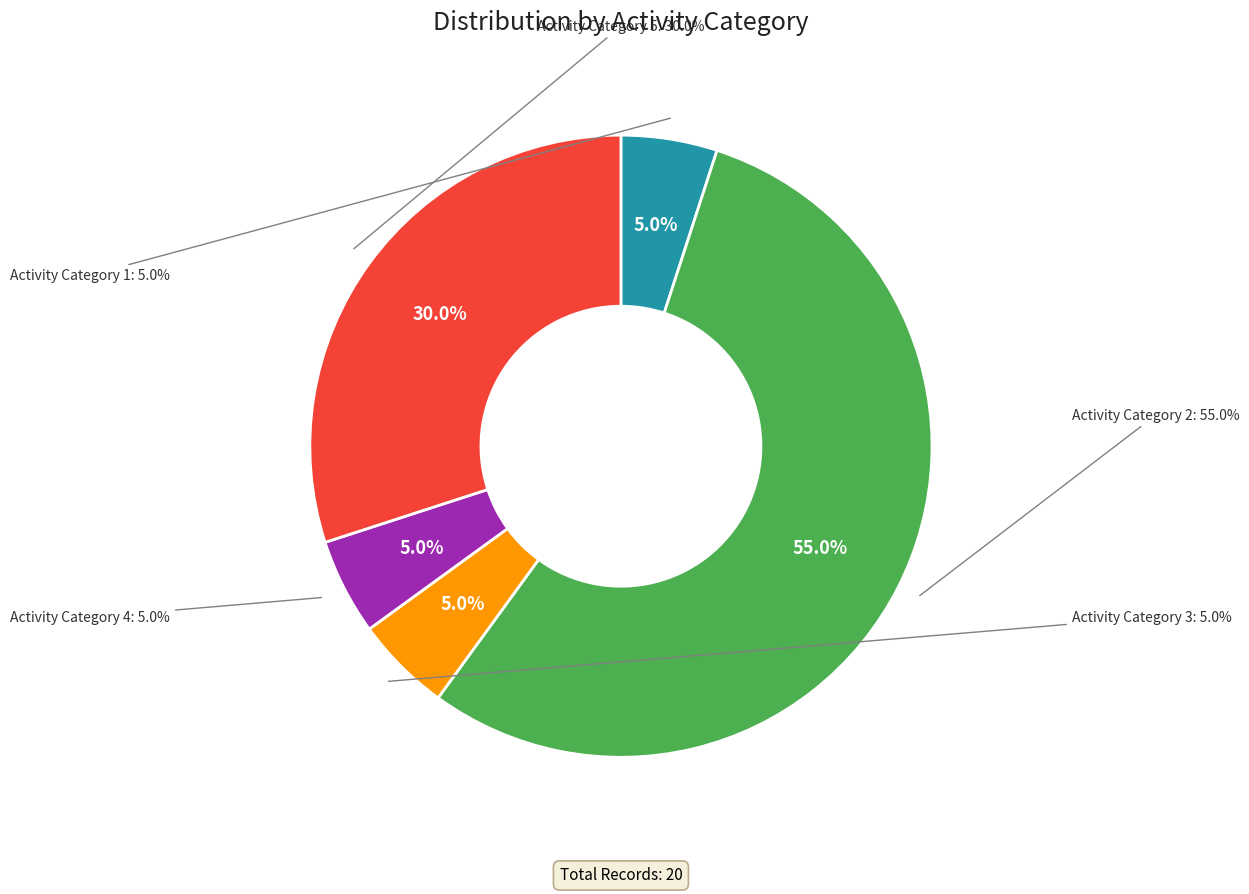

The Activity Category 1 slice represents 5% of the pie. True or false?

True